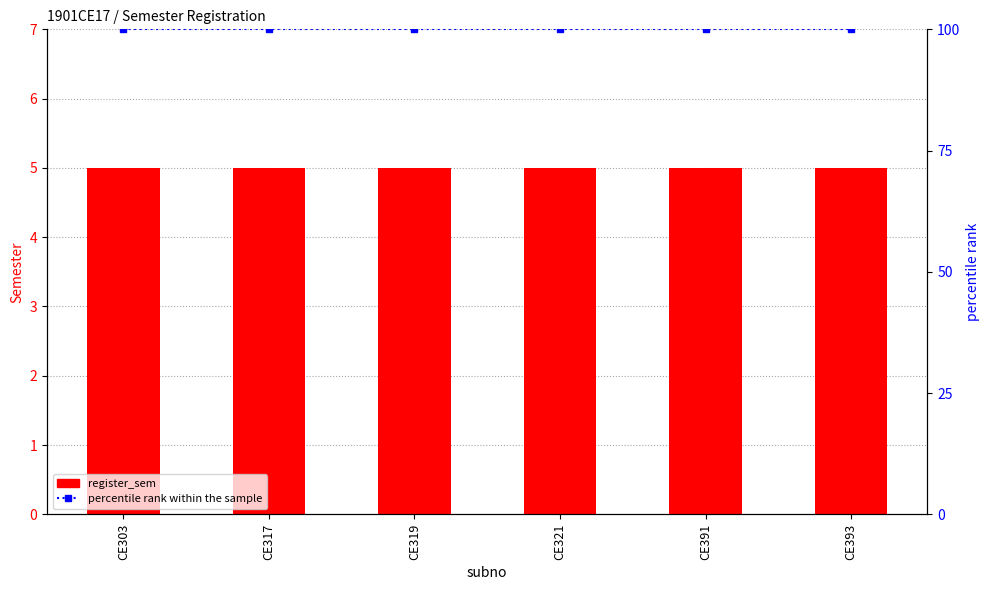

List the labels in order of percentile rank within the sample value, smallest first.

CE303, CE317, CE319, CE321, CE391, CE393